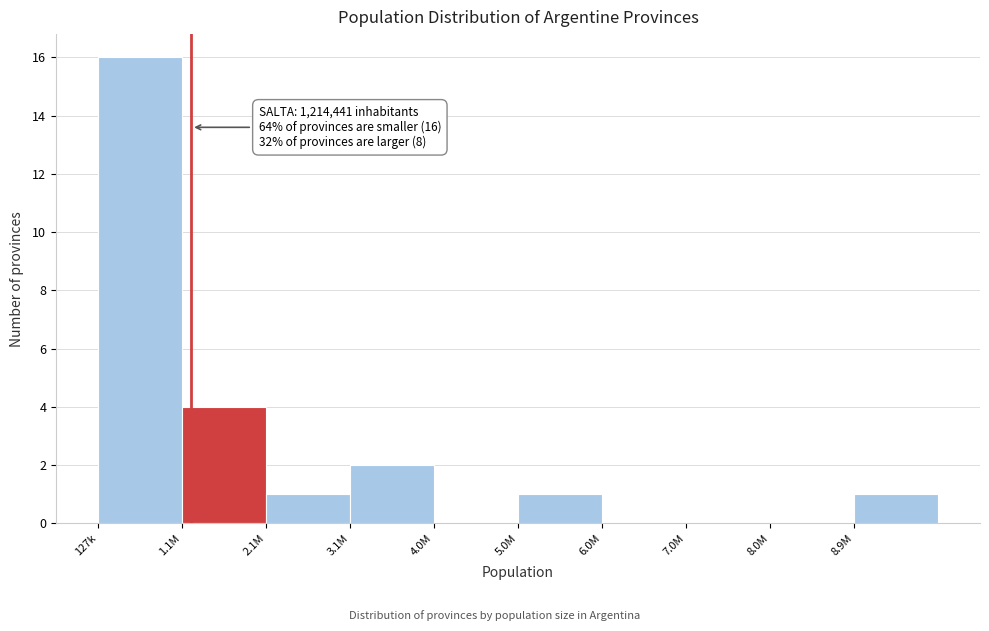

Reading left to right, extract all data points from this chart.

127k=16	1.1M=4	2.1M=1	3.1M=2	4.0M=0	5.0M=1	6.0M=0	7.0M=0	8.0M=0	8.9M=1